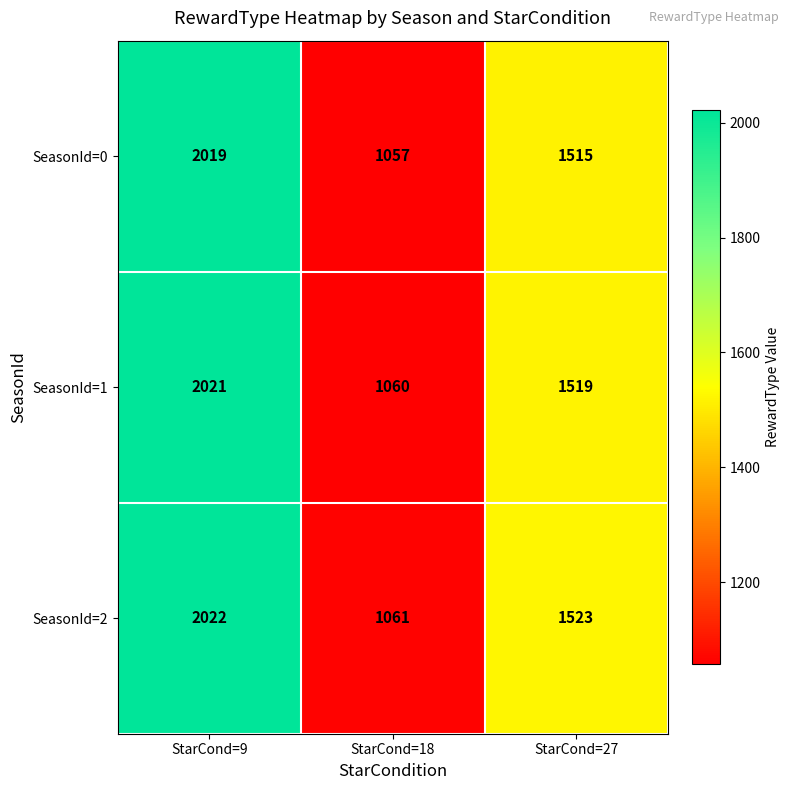

What is the total value across all series at StarCond=9?

6062